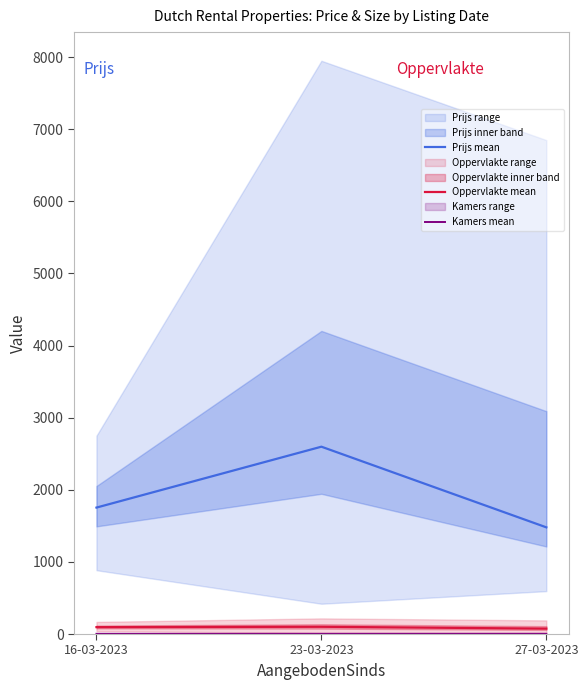

Read the Prijs mean value at 27-03-2023.

1479.5